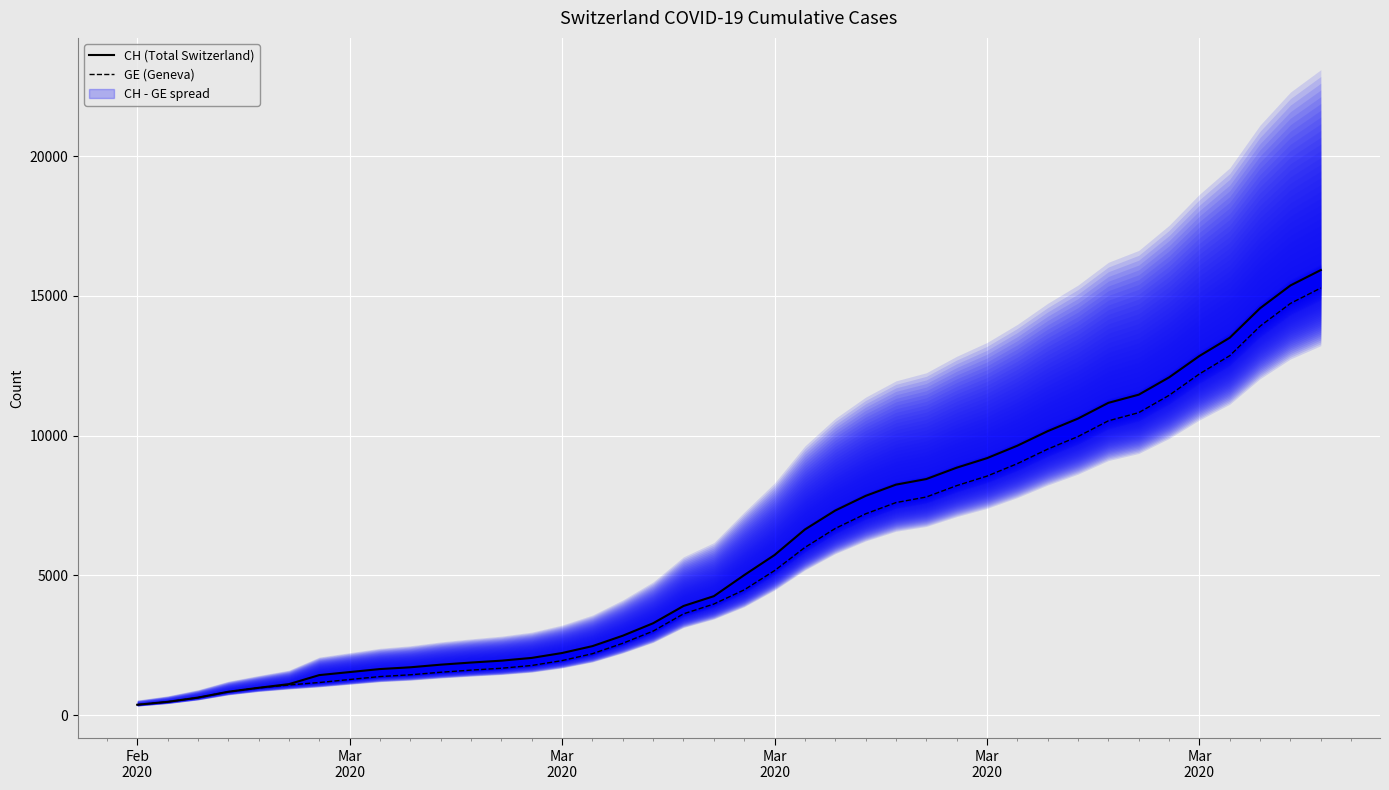

True or false: GE (Geneva) and CH (Total Switzerland) cross at least once.

False